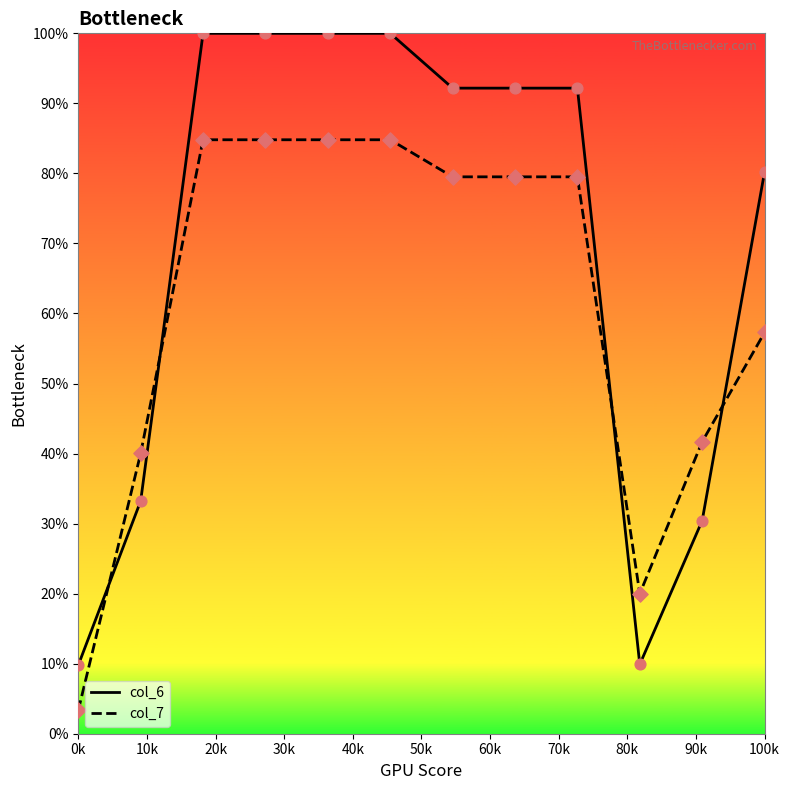

Which series has the largest range (max minus min)?

col_6